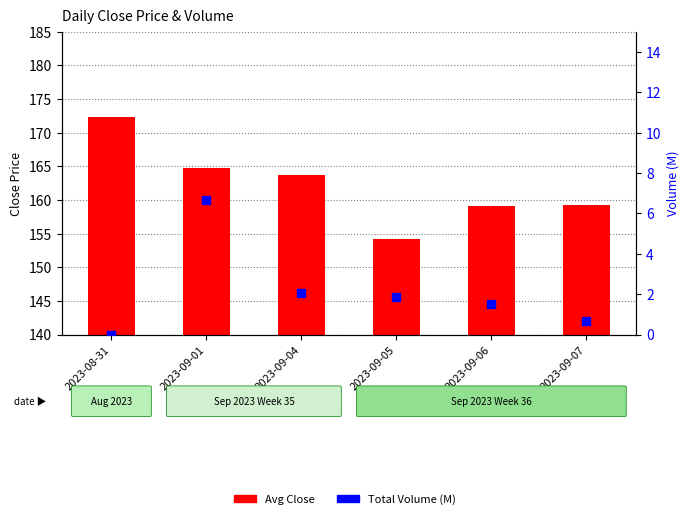

Which series has the largest total across all categories?

Avg Close